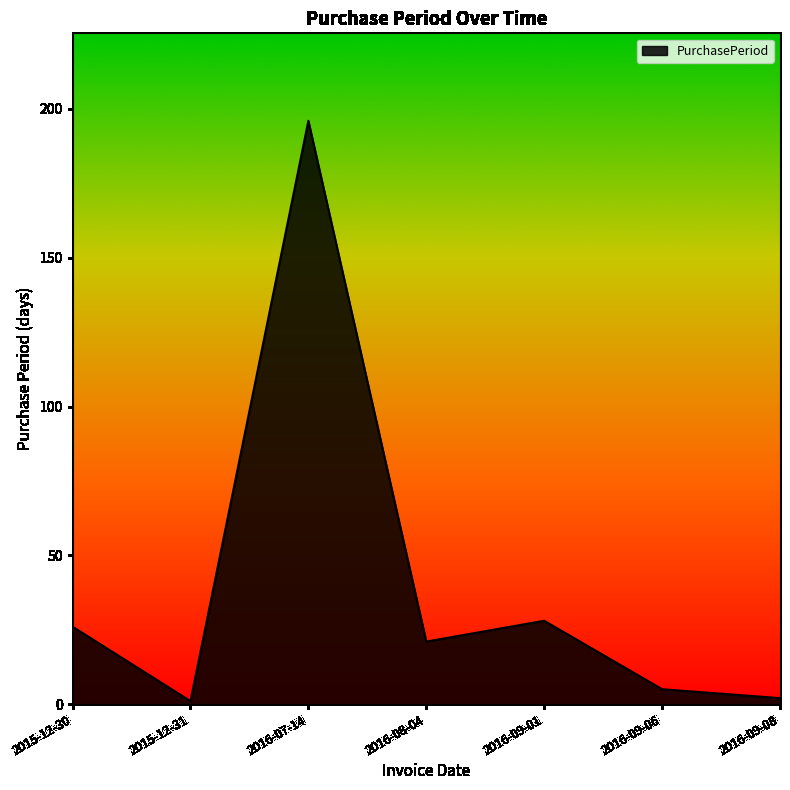

True or false: the data has more than 1 interior local peaks.

True